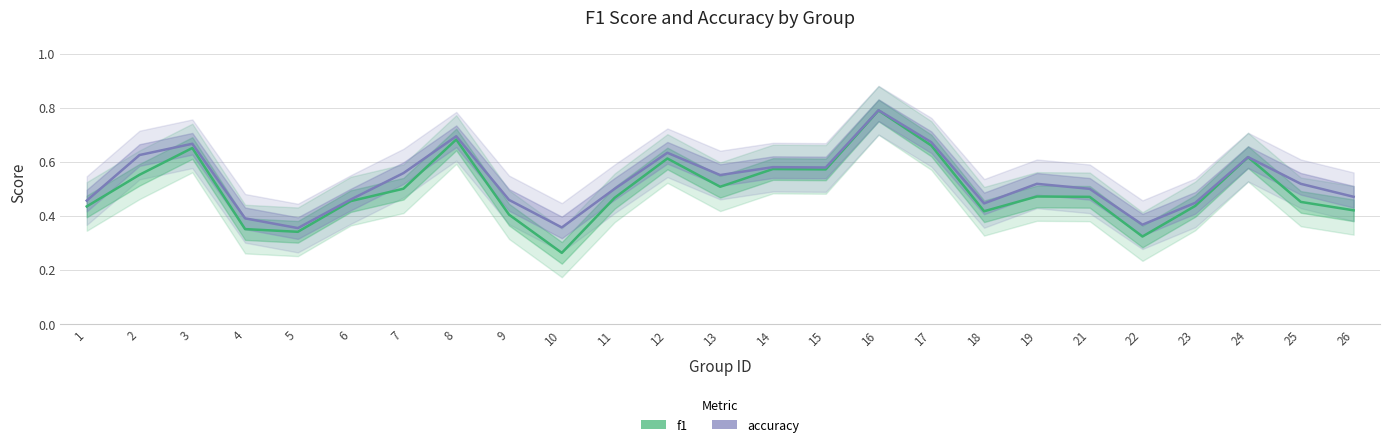

How many interior local peaks does the accuracy series have?

7